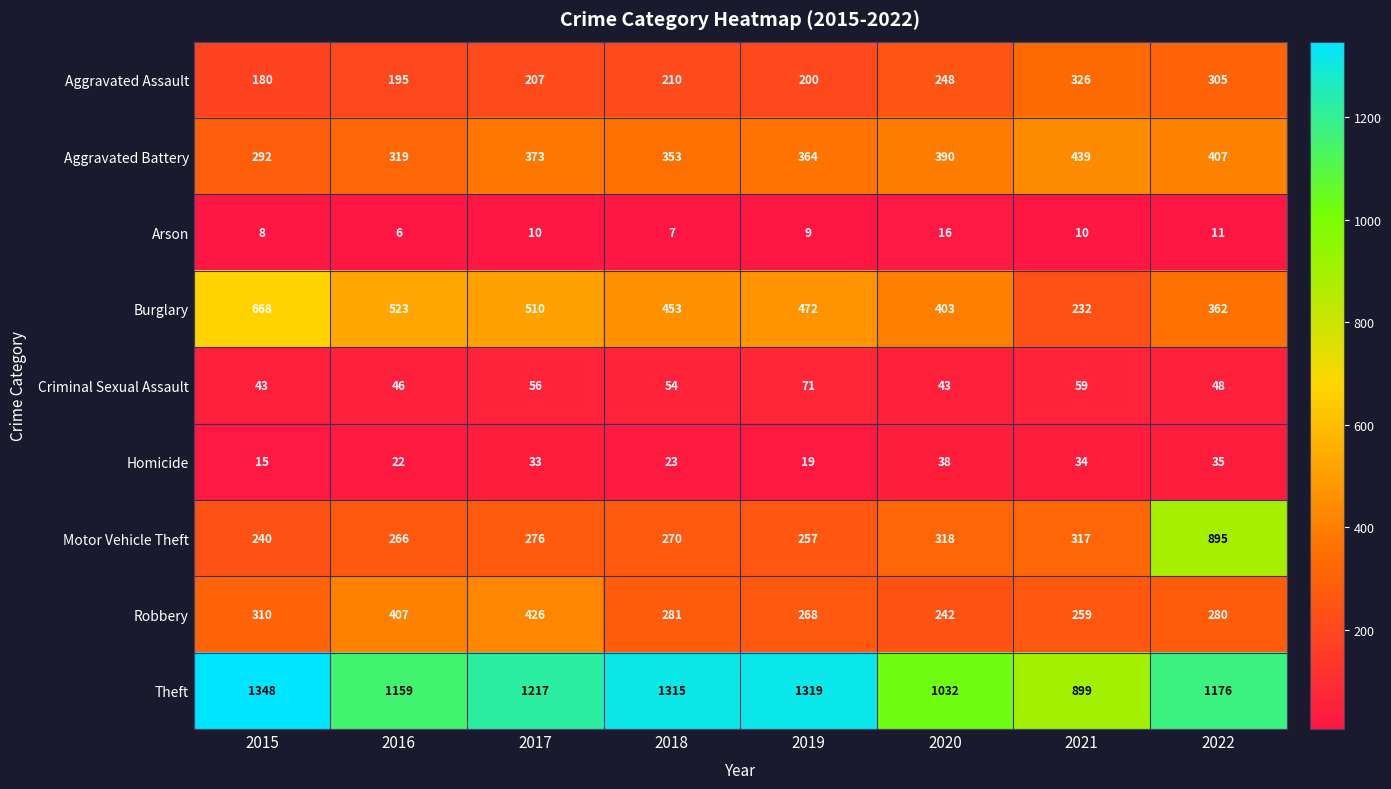

True or false: Aggravated Assault has a value of 491 at 2021.

False